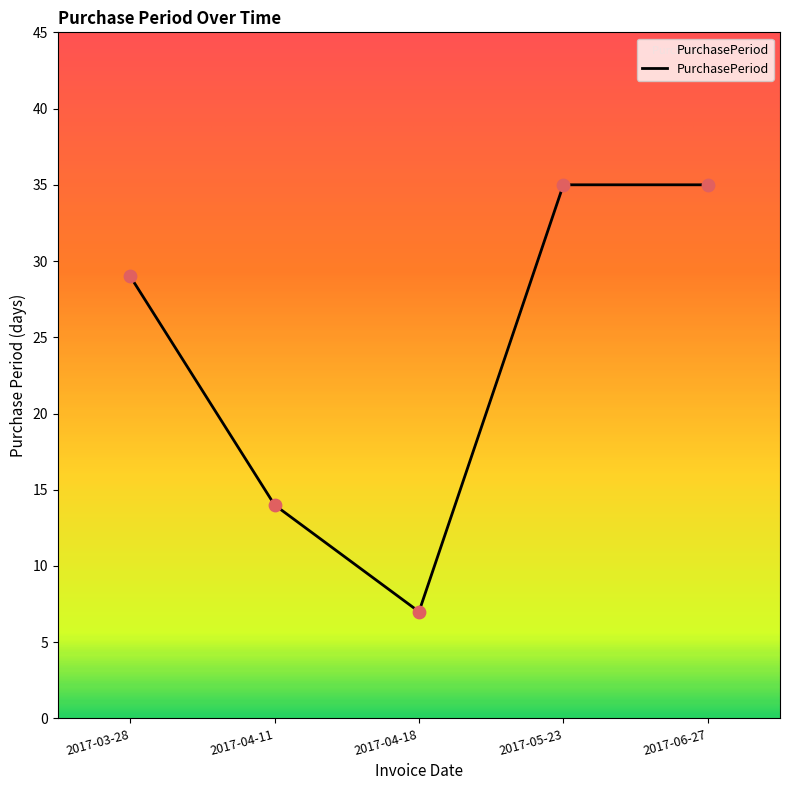

What is the change in value from 2017-03-28 to 2017-04-11?

-15